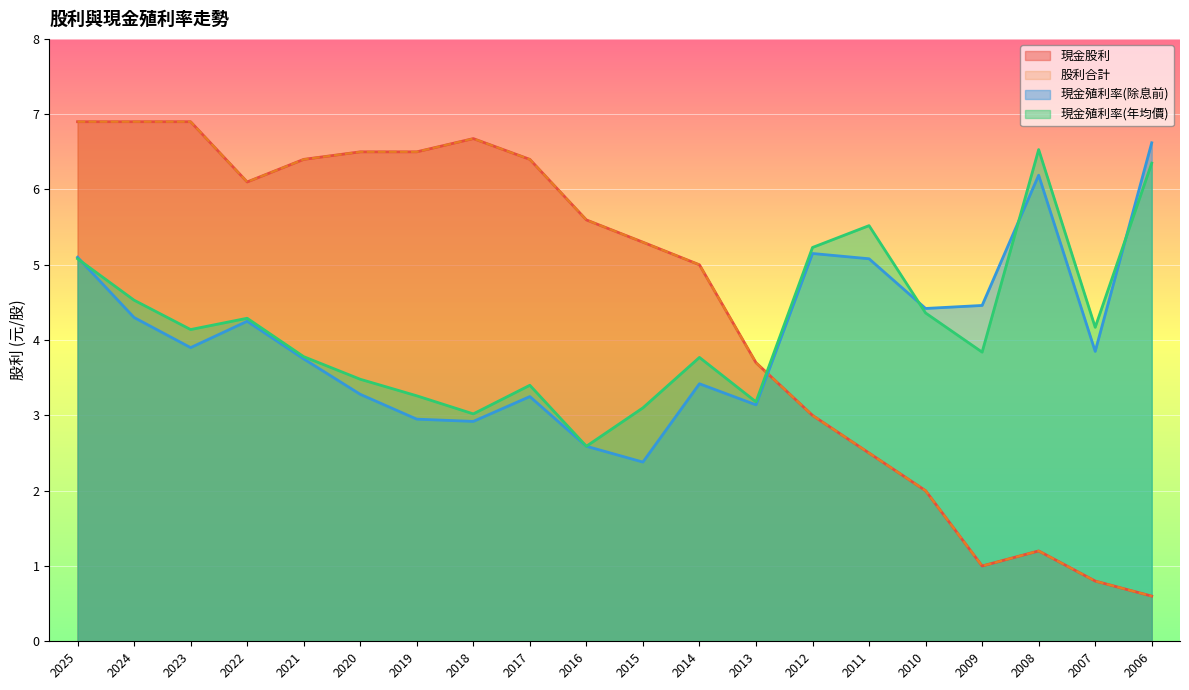

True or false: 現金股利 has a value of 6.7 at 2018.

True